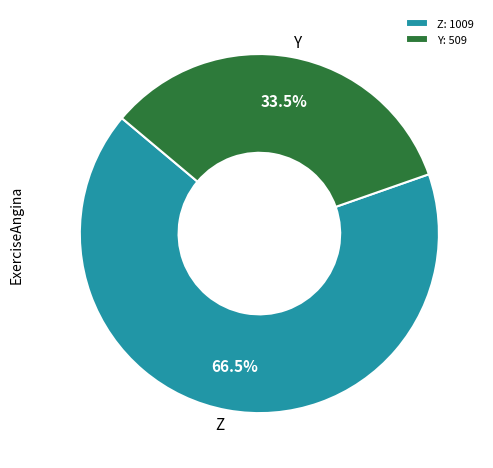

Is Z the majority of the pie?

Yes